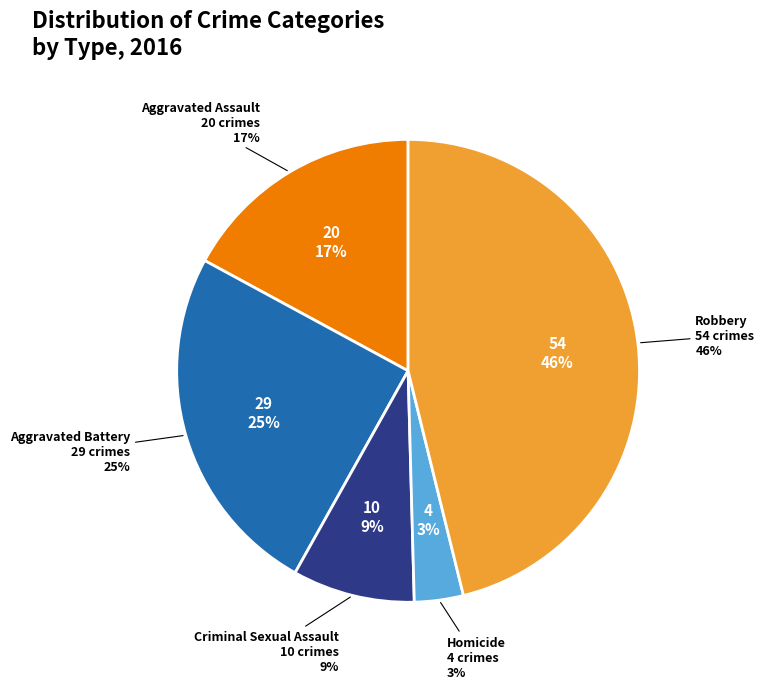

To the nearest percent, what is the difference between the Homicide and Criminal Sexual Assault slice percentages?

5%